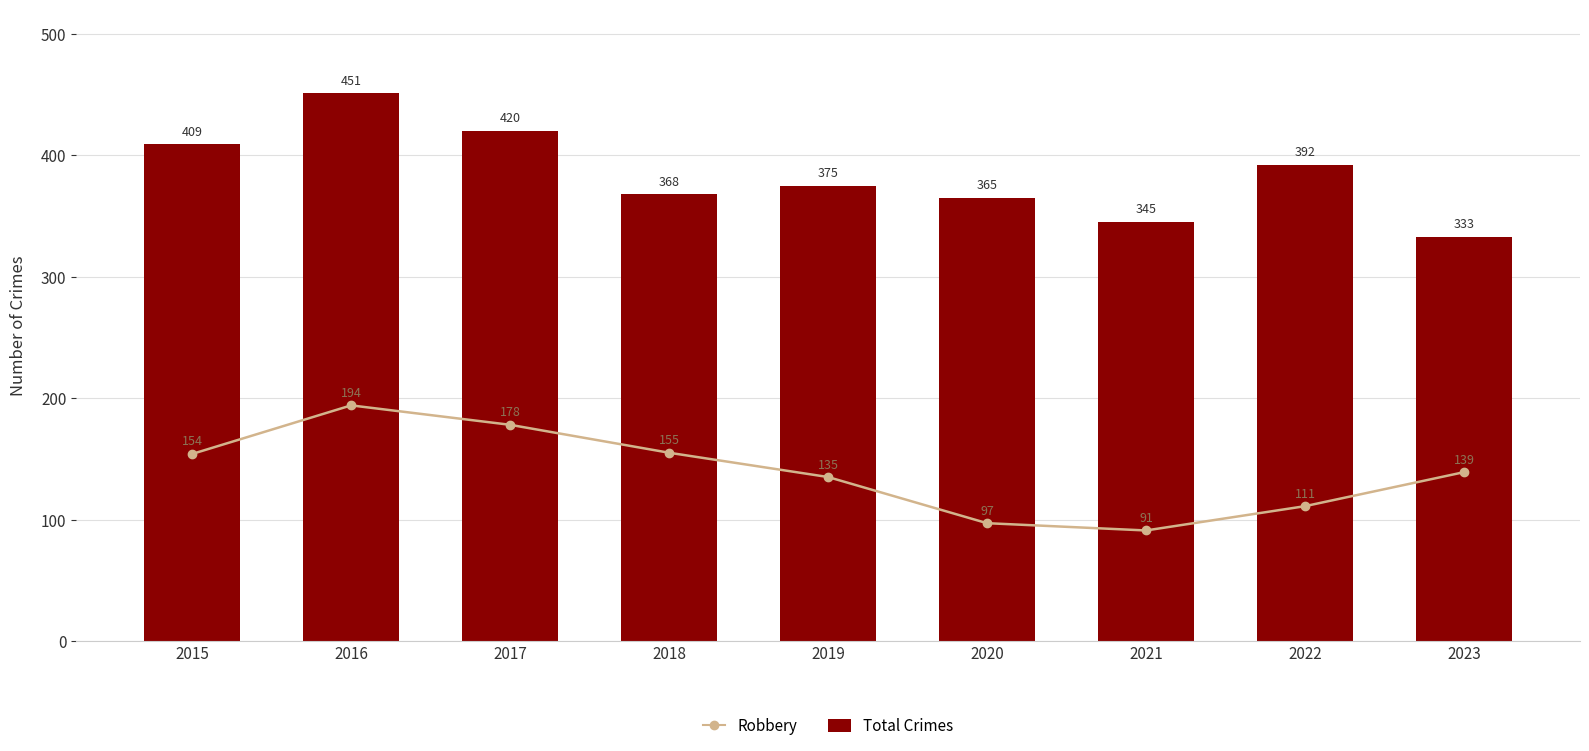

The value of Robbery at 2020 is 97. True or false?

True